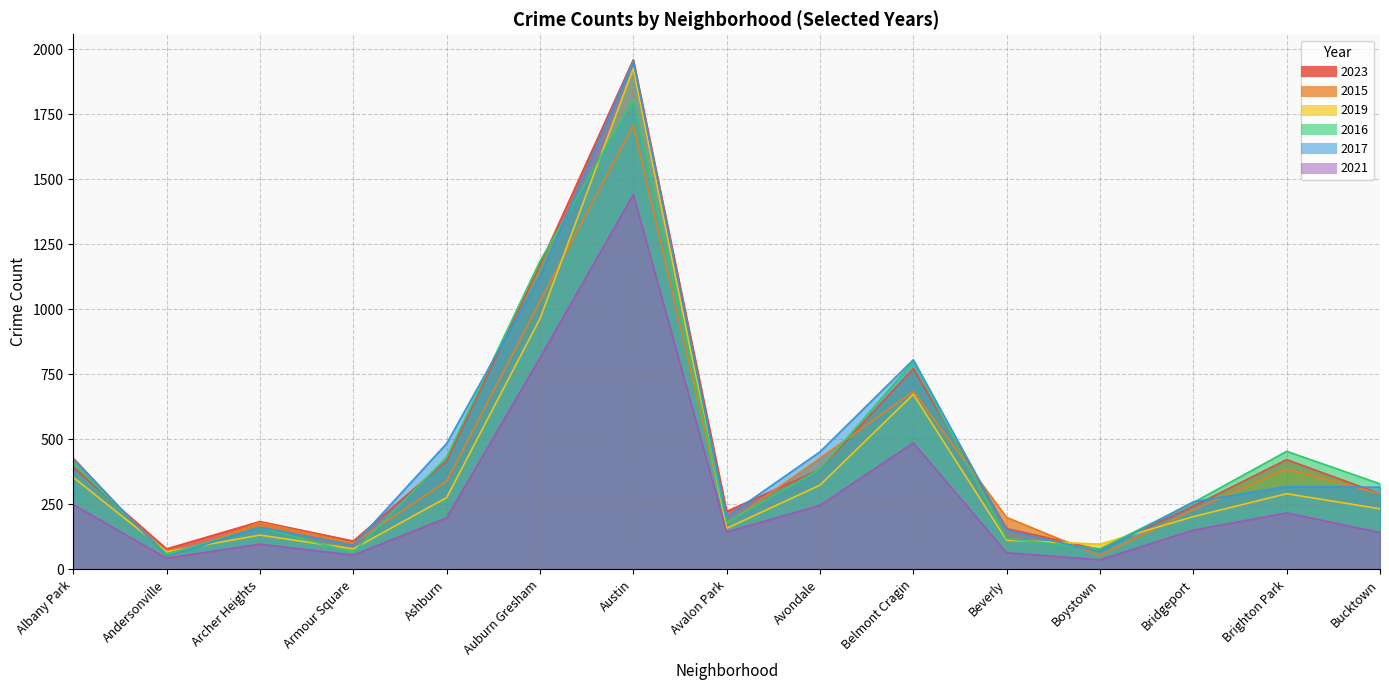

At which category does the chart reach its peak across all series?

Austin